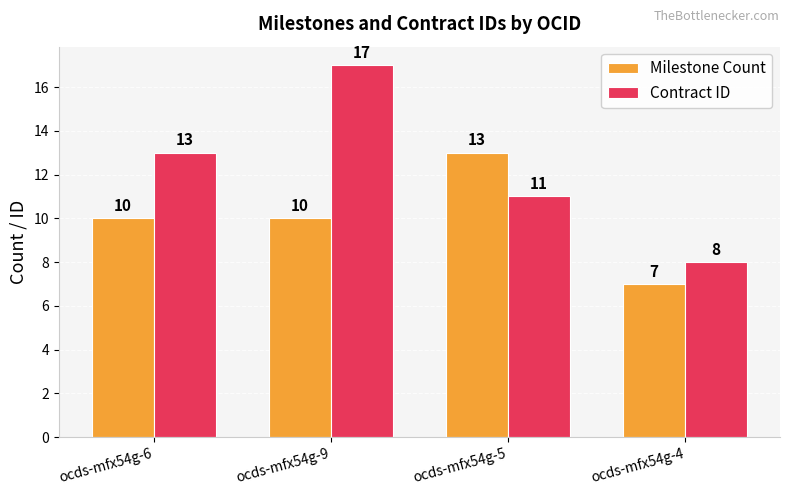

The value of Contract ID at ocds-mfx54g-5 is 18. True or false?

False